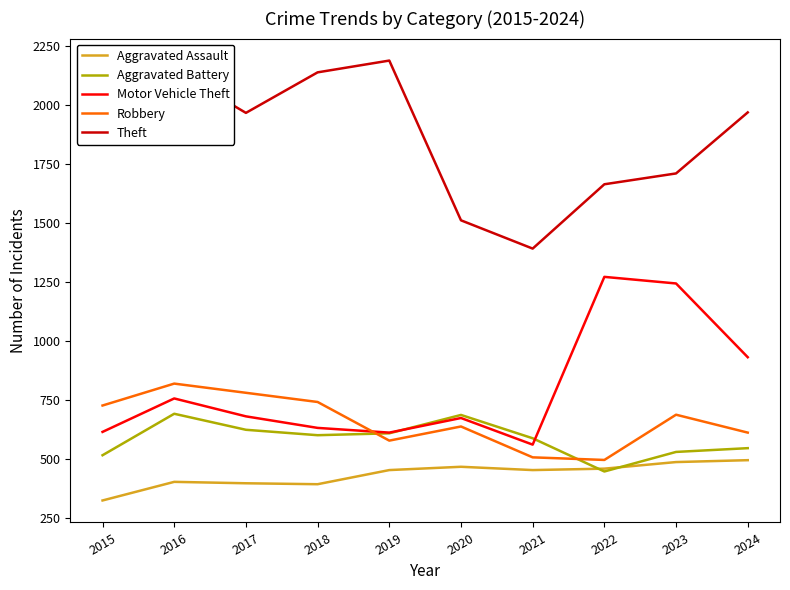

Rank the series by their maximum value, from lowest to highest.

Aggravated Assault, Aggravated Battery, Robbery, Motor Vehicle Theft, Theft